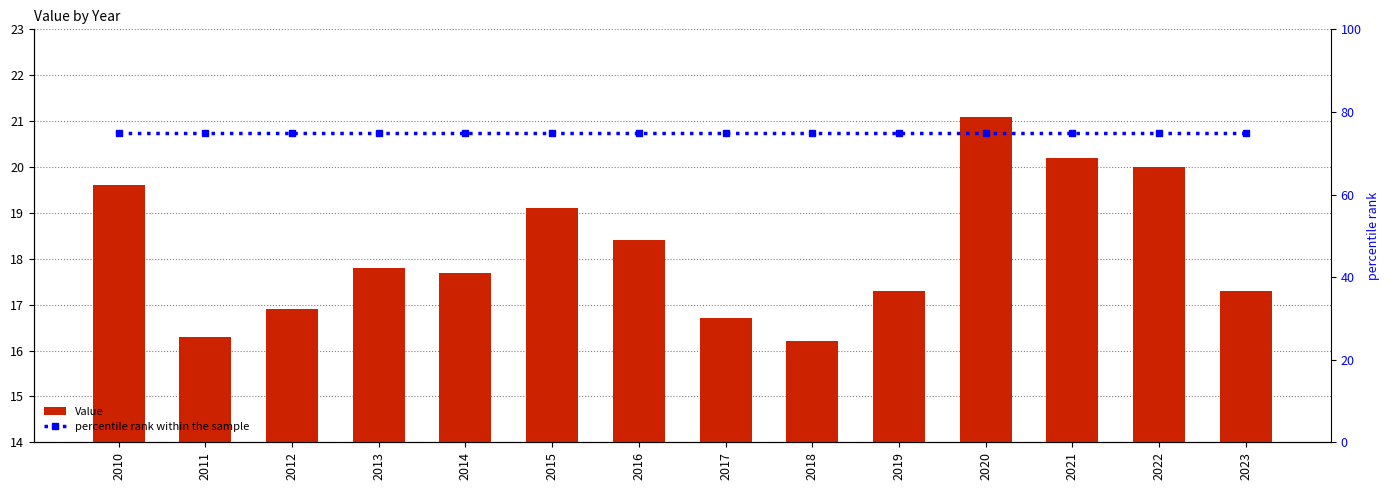

List the labels in order of percentile rank within the sample value, smallest first.

2010, 2011, 2012, 2013, 2014, 2015, 2016, 2017, 2018, 2019, 2020, 2021, 2022, 2023